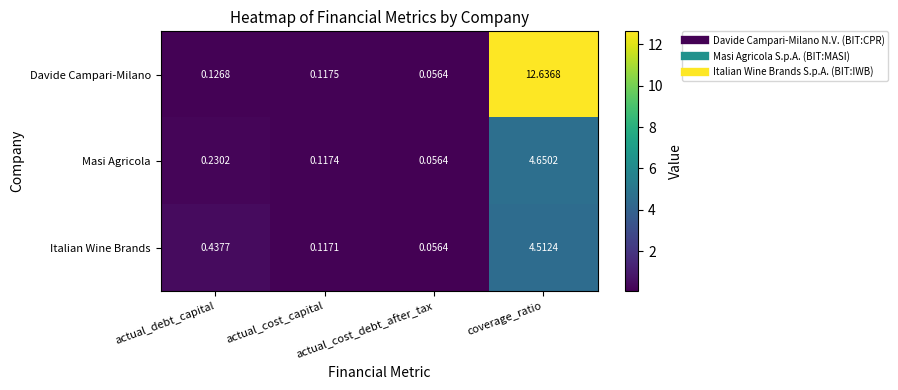

What is the maximum value shown in the chart?

12.6